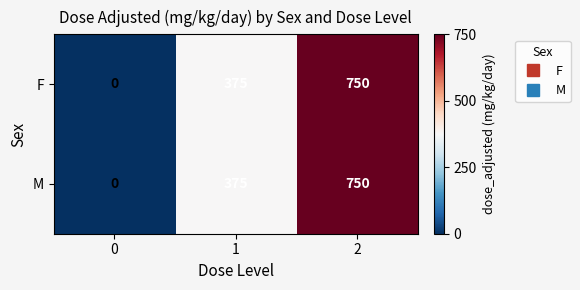

What is the total value across all series at 1?

750